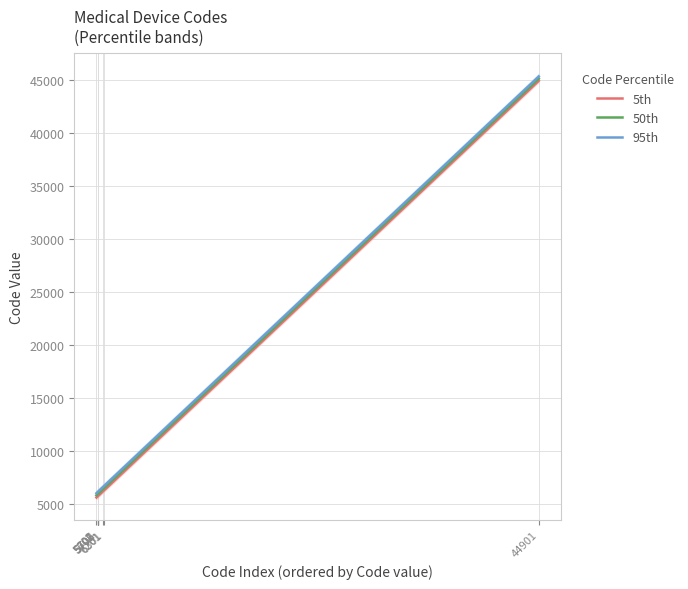

Is it true that 50th equals 5906 at 5706?

True